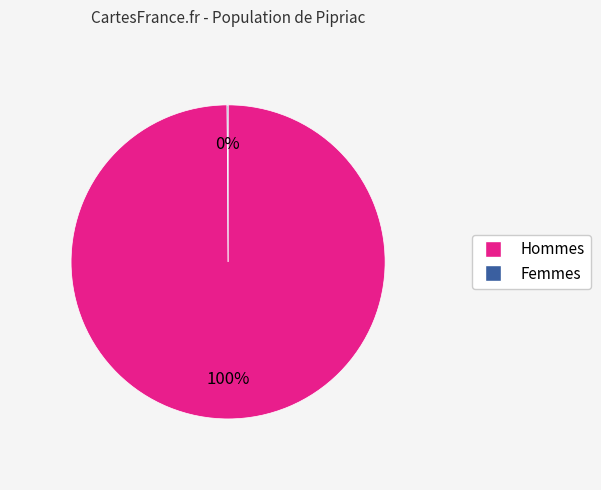

Does any single category account for the majority?

Yes